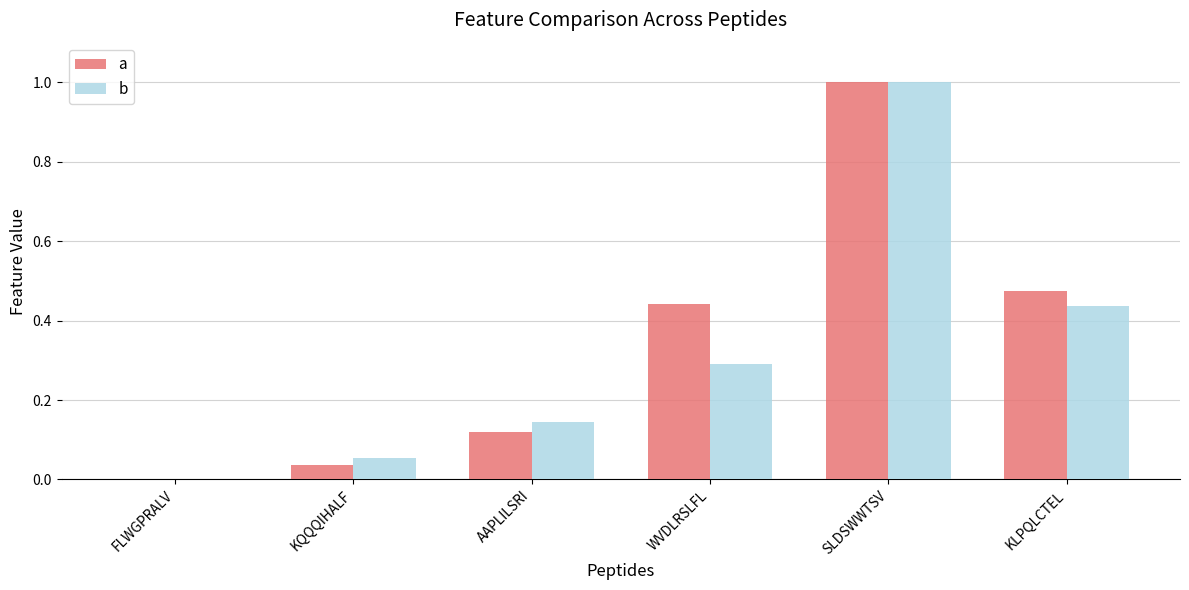

What is the sum of all b values?

1.9